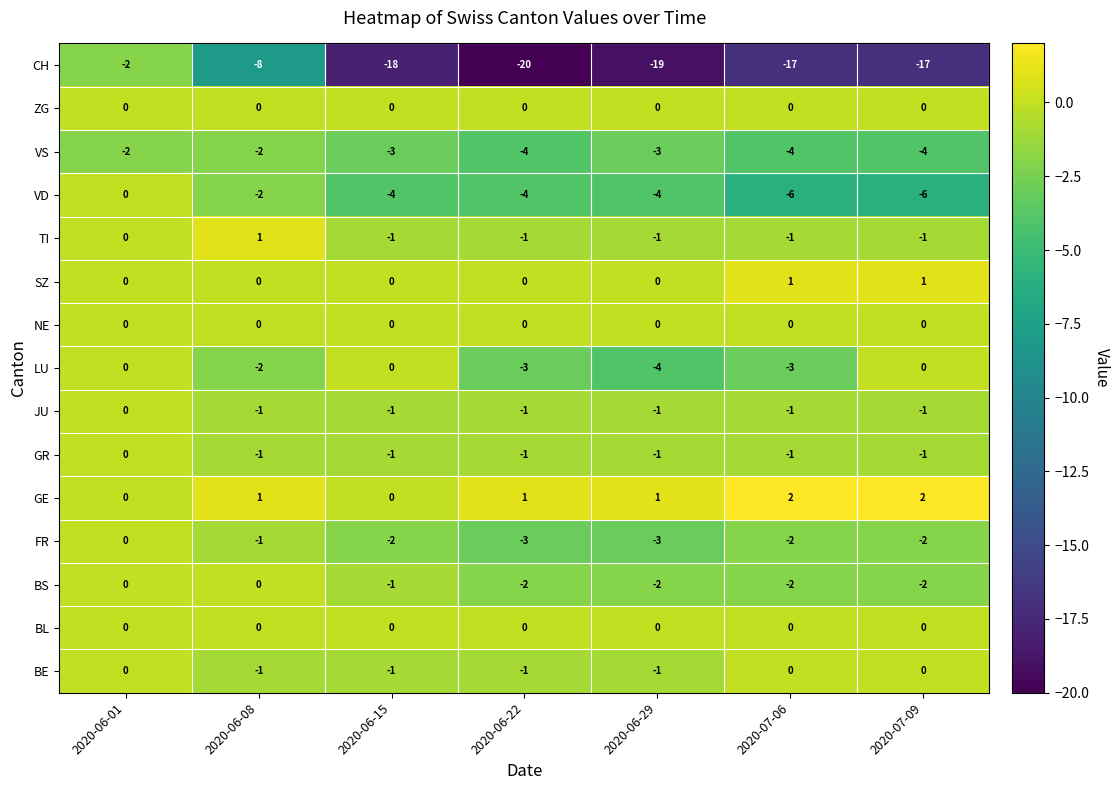

Which series has the widest spread of values?

CH